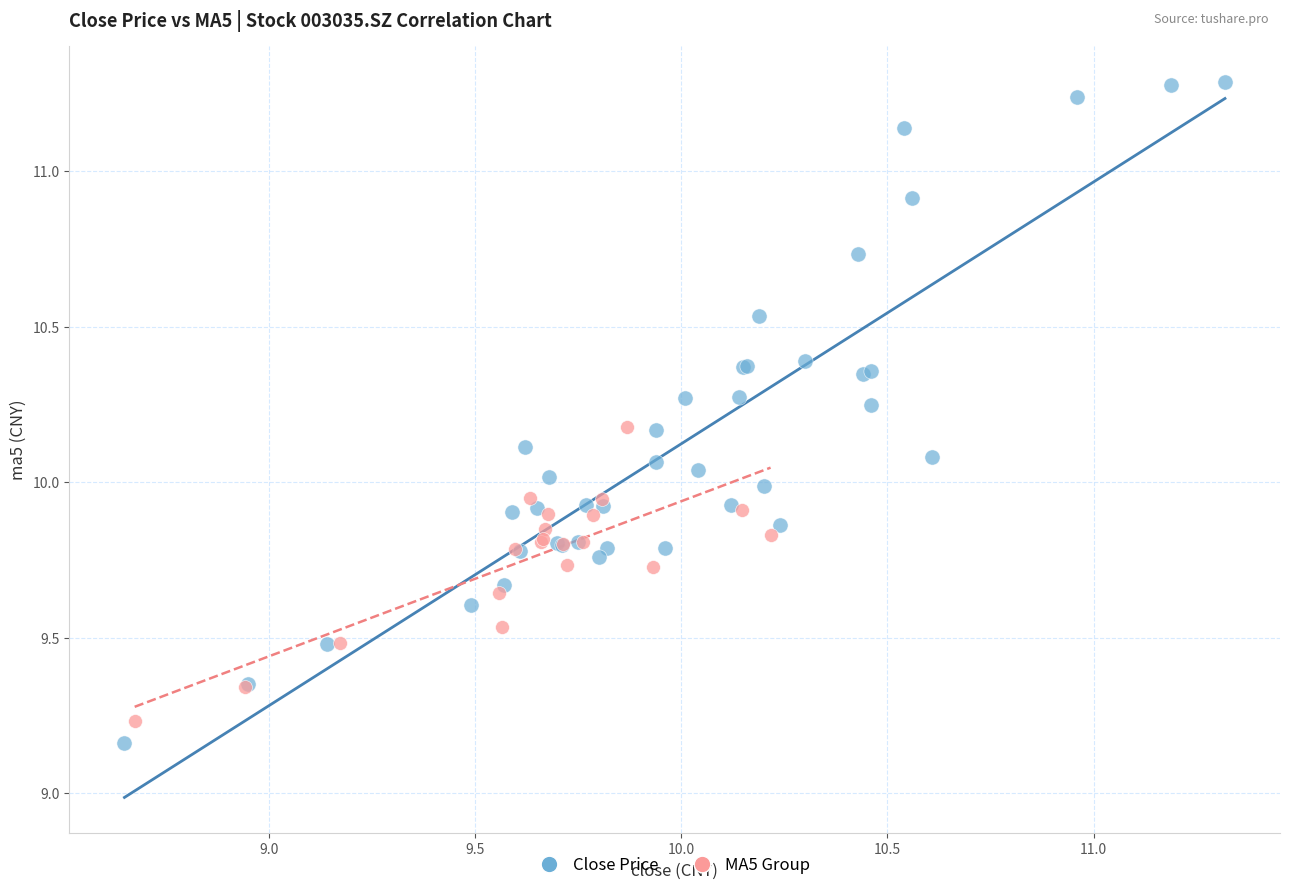

Which series has the largest Y range (max minus min)?

Close Price